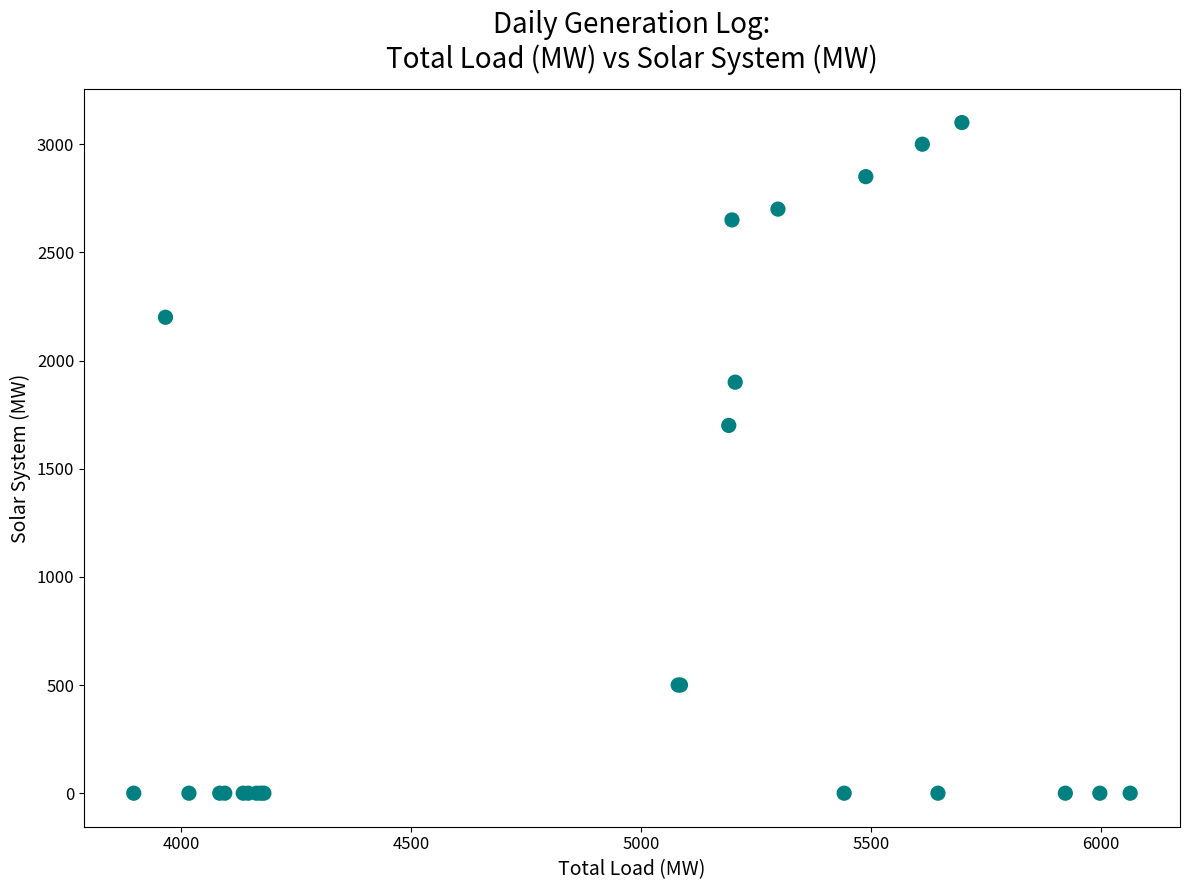

What Y value in the scatter plot is closest to 1550?

1700